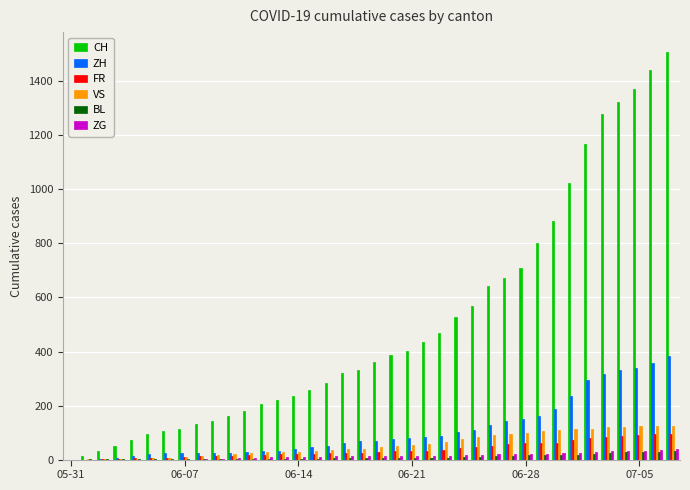

What is the average value of the FR series?

37